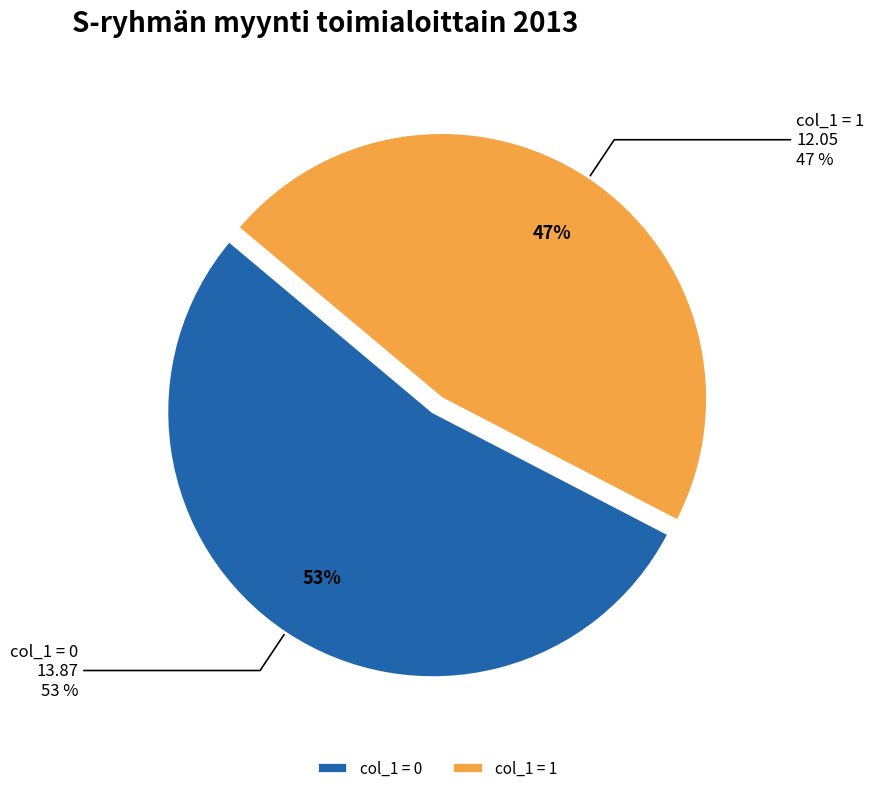

What percentage is the 0 slice, to the nearest percent?

54%